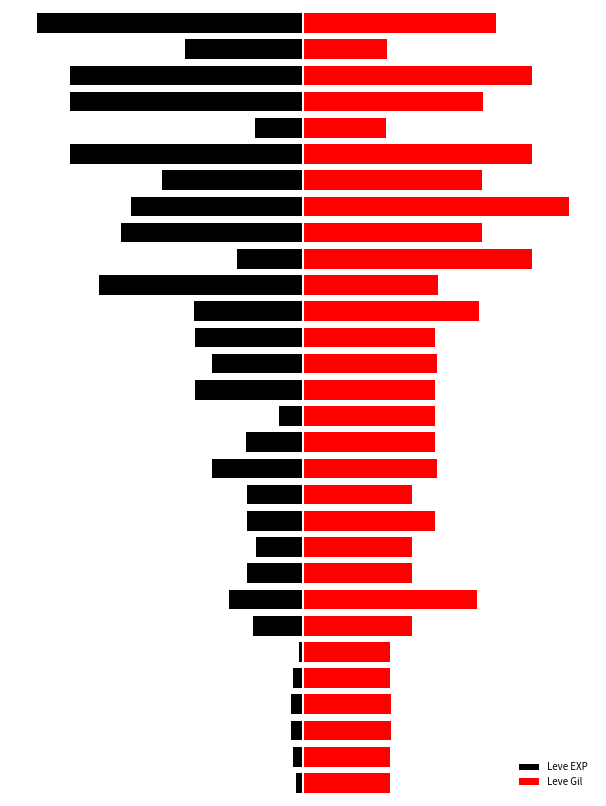

What is the difference between the second highest and second lowest values in the Leve Gil series?

54.5